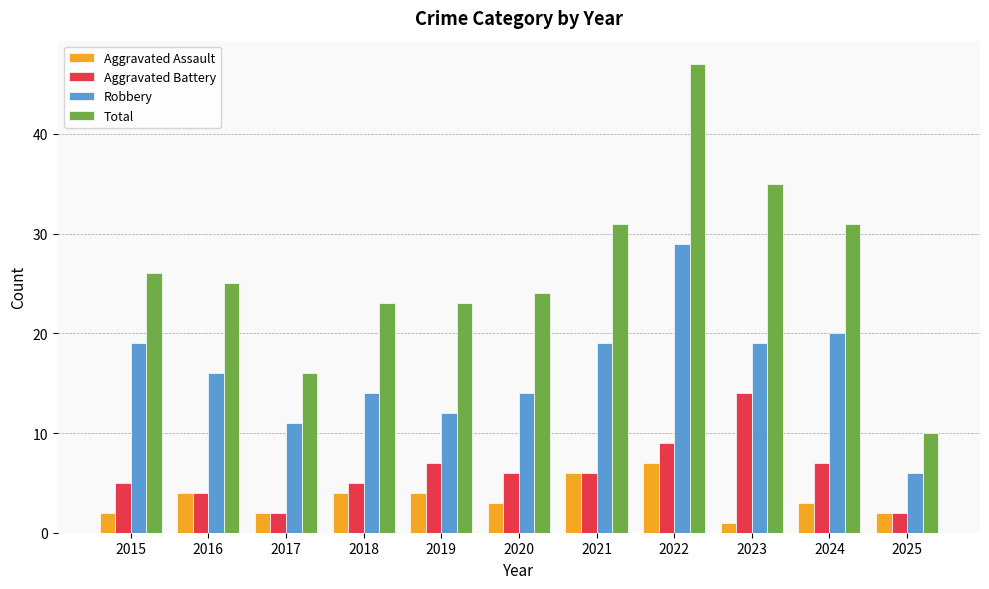

What is the lowest value of the Robbery series?

6